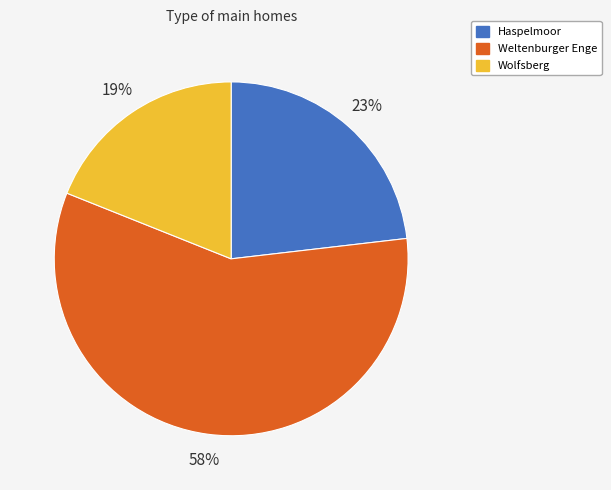

True or false: Weltenburger Enge accounts for 58% of the total.

True